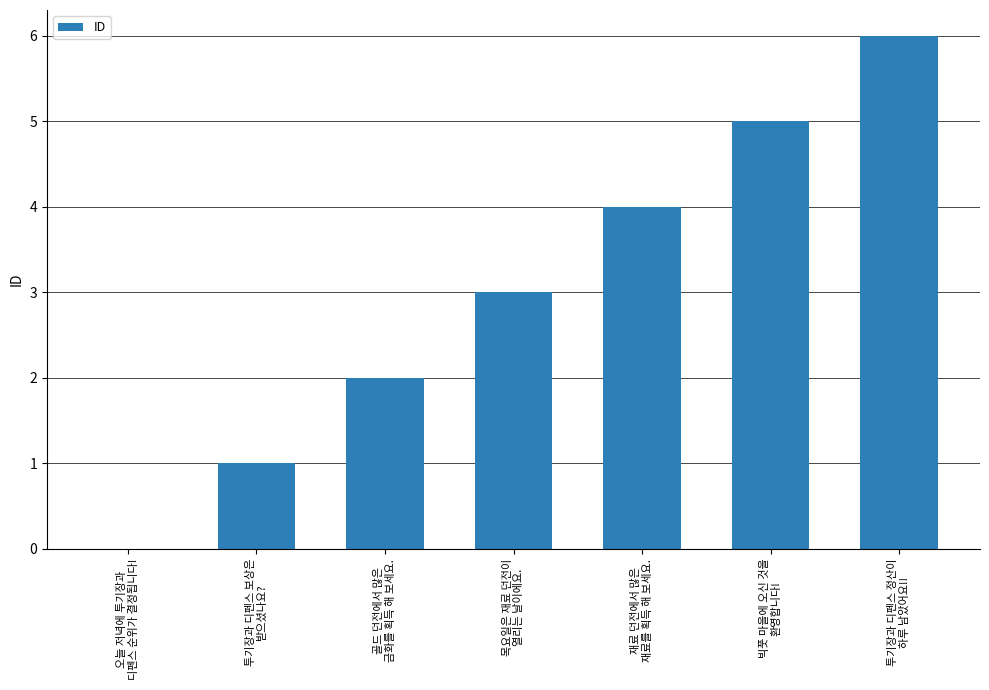

What is the greatest value displayed?

6